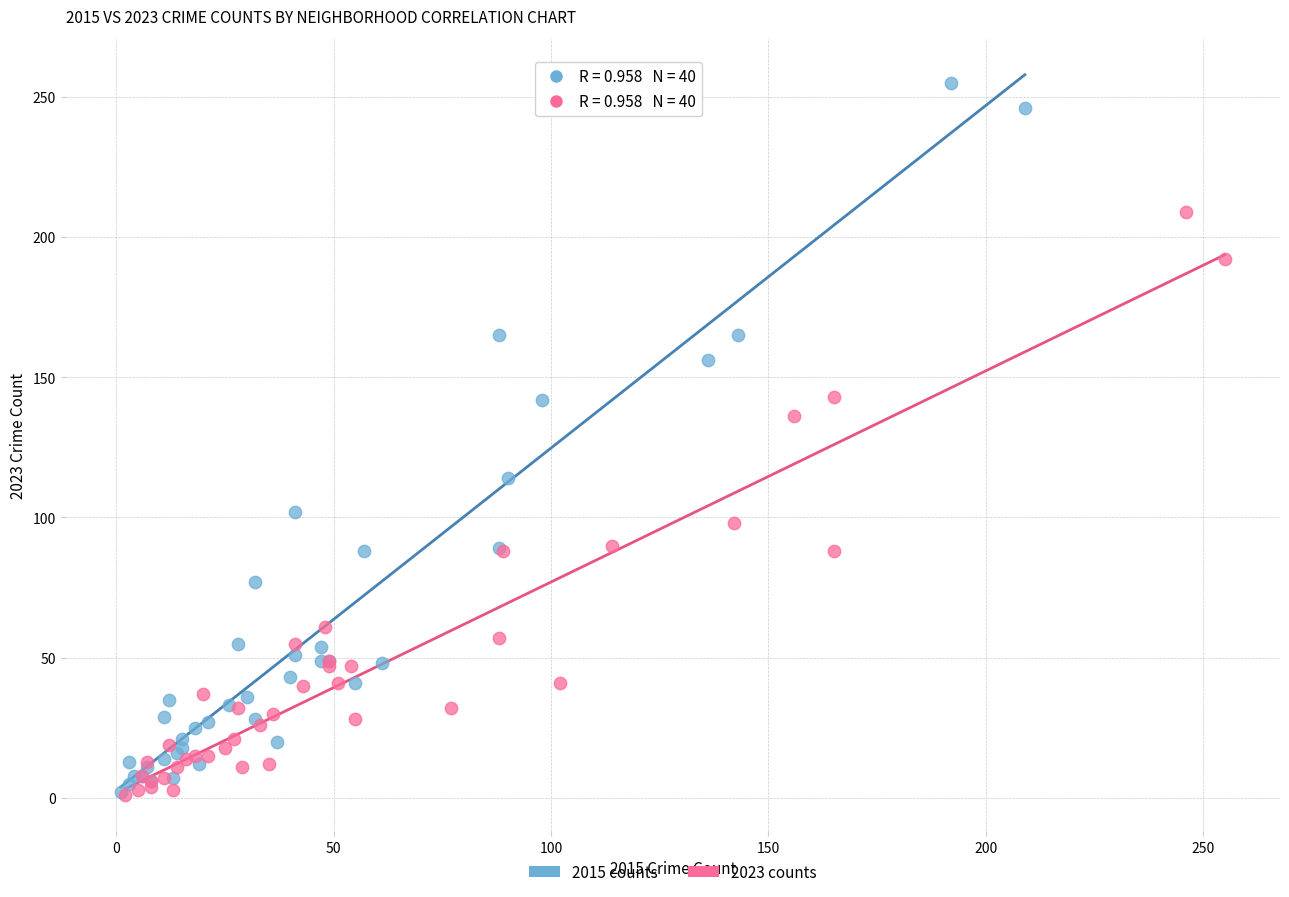

Which series reaches the maximum Y coordinate?

2015 counts